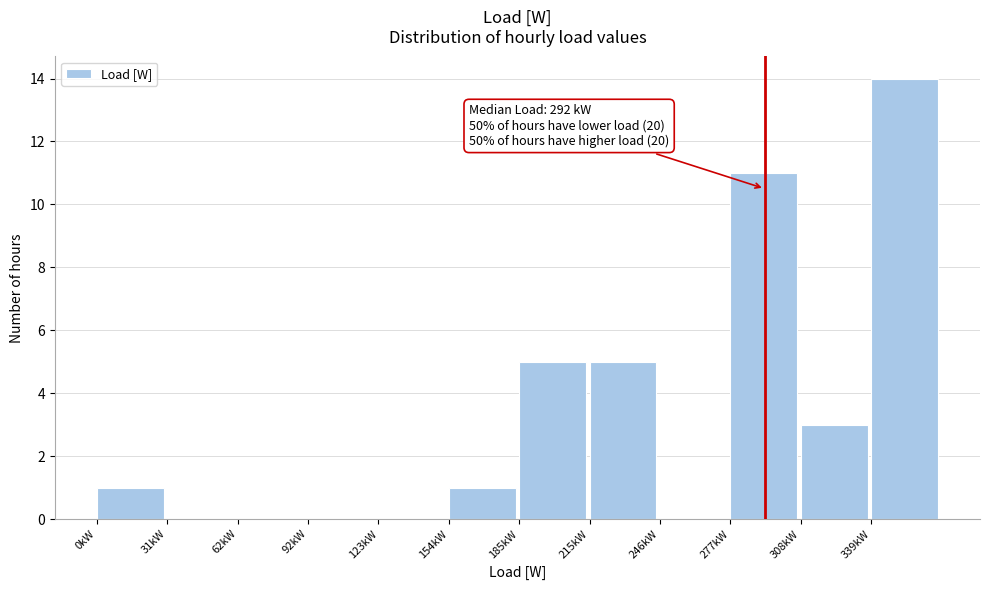

Reading right to left, transcribe all the data shown in this chart.

339kW=14	308kW=3	277kW=11	246kW=0	215kW=5	185kW=5	154kW=1	123kW=0	92kW=0	62kW=0	31kW=0	0kW=1